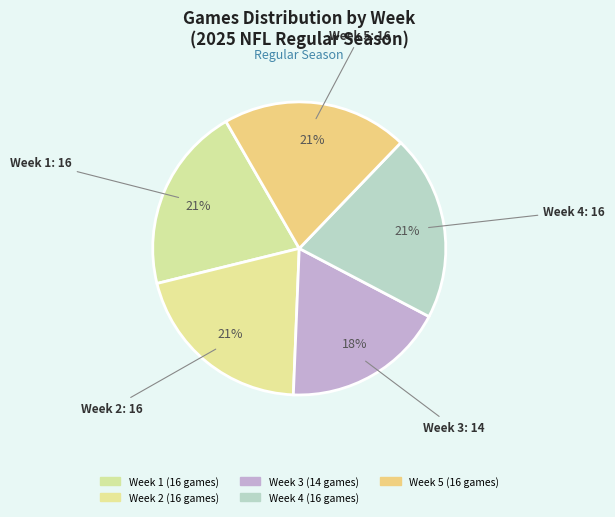

What percentage is the Week 1 slice, to the nearest percent?

21%